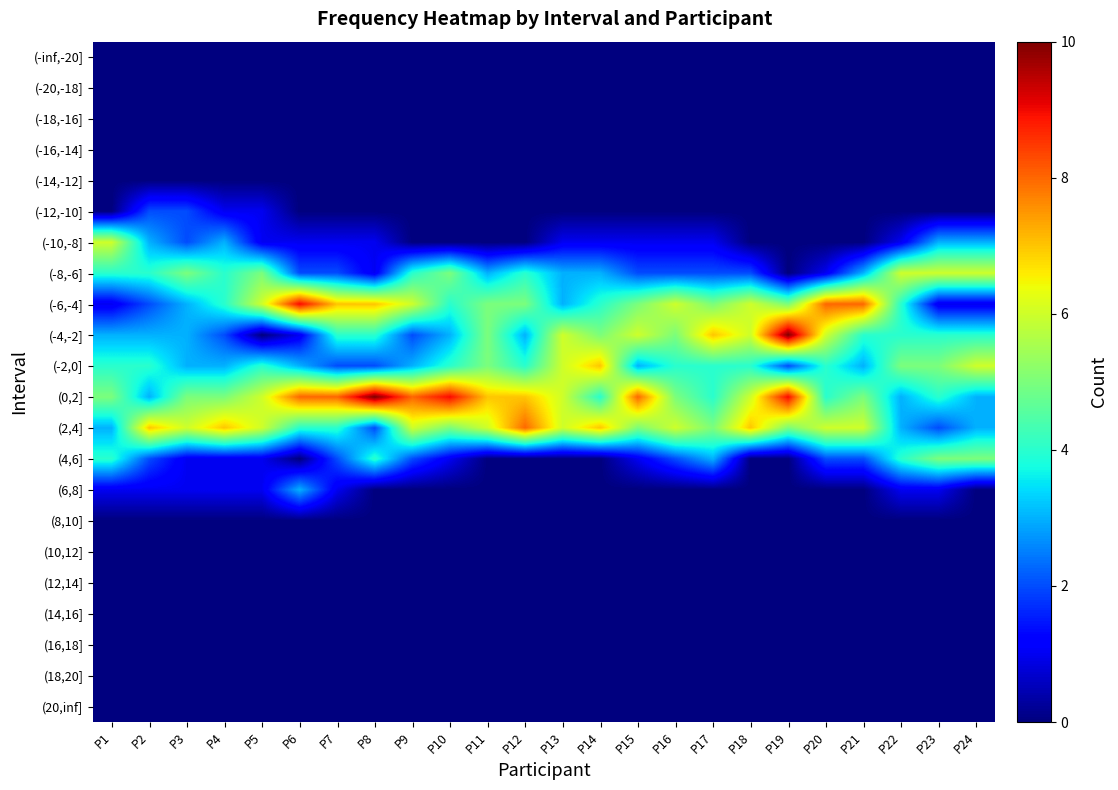

Which series has the largest total across all categories?

(0,2]